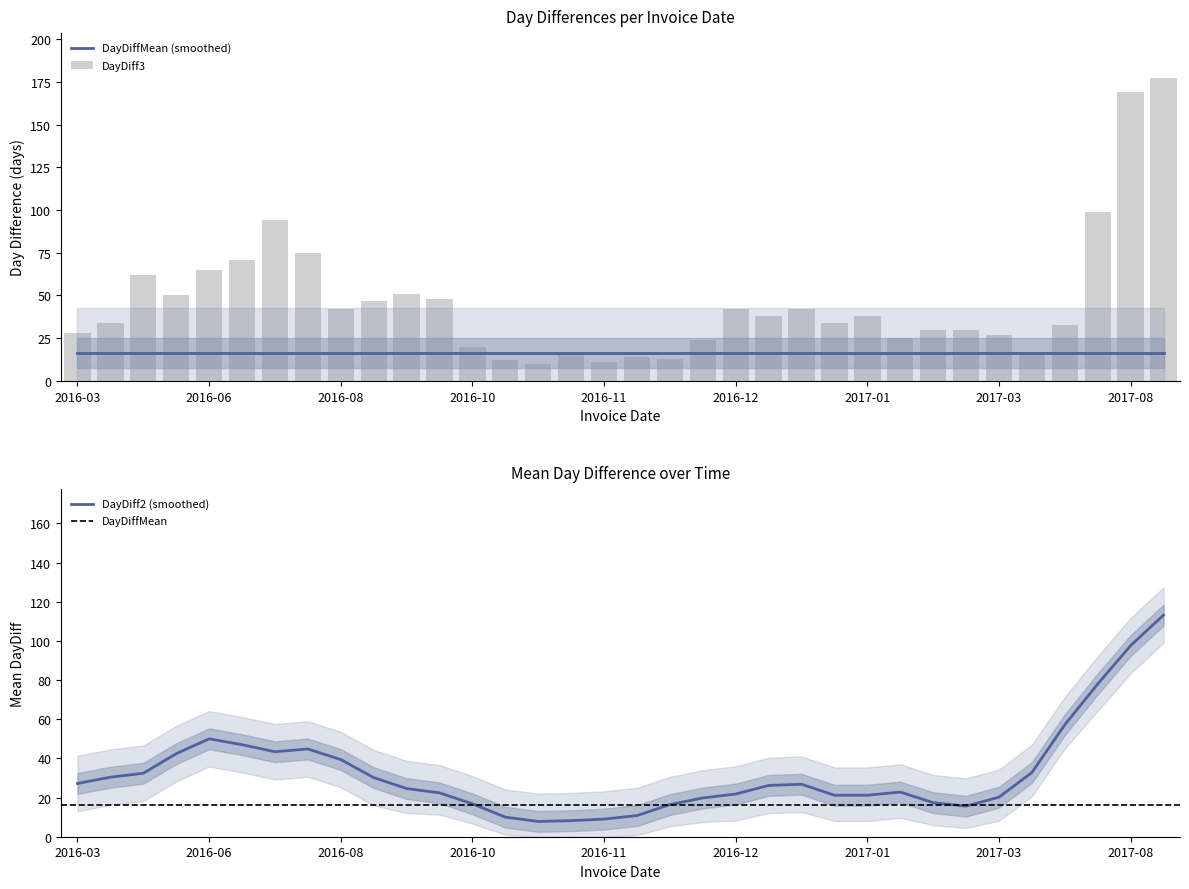

Reading right to left, extract all data points from this chart.

DayDiff: 29	81	67	21	11	1	5	21	4	5	16	17	1	24	13	5	6	2	6	3	6	1	5	14	29	8	10	24	41	29	1	35	14	13
DayDiff2: 110	148	88	32	12	6	26	25	9	21	33	18	25	37	18	11	8	8	9	9	7	6	19	43	37	18	34	65	70	30	36	49	27	20
DayDiff3: 177	169	99	33	17	27	30	30	25	38	34	42	38	42	24	13	14	11	15	10	12	20	48	51	47	42	75	94	71	65	50	62	34	28